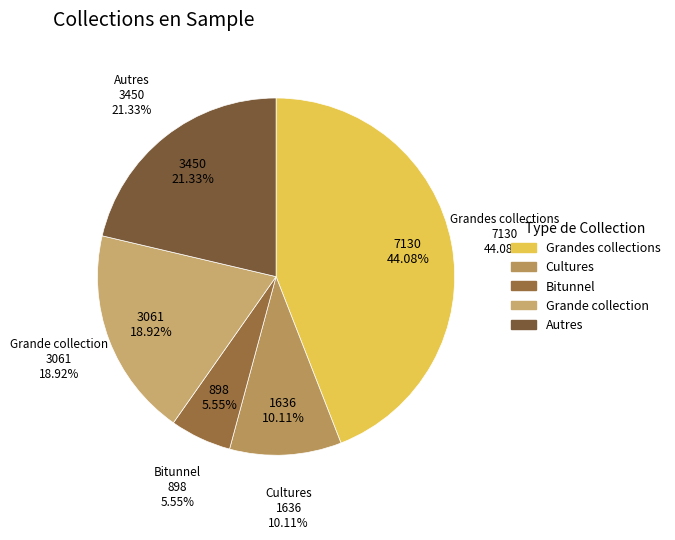

What is the change in value from Cultures to Grande collection?

+1425